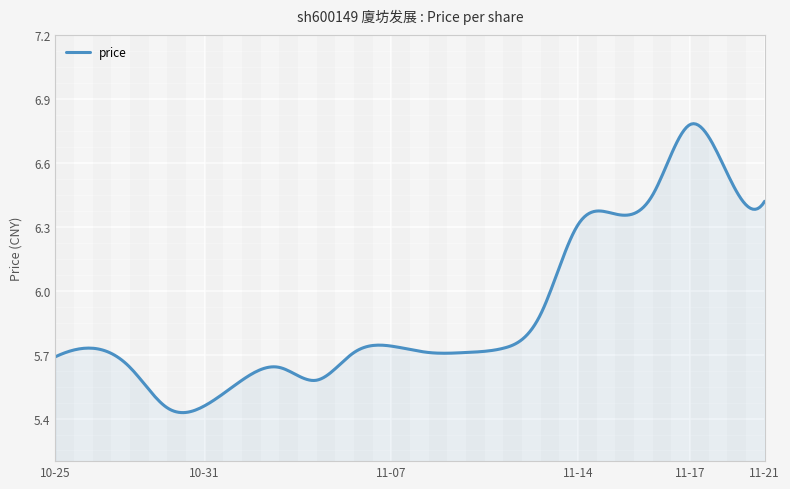

At which label is the value closest to 6?

2022-11-11